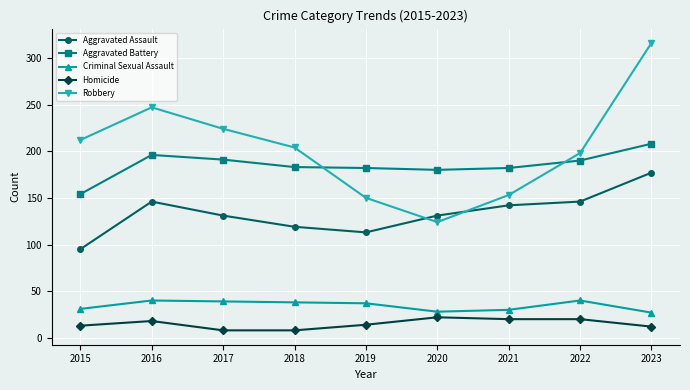

Read the Aggravated Battery value at 2016, to the nearest 5.

195